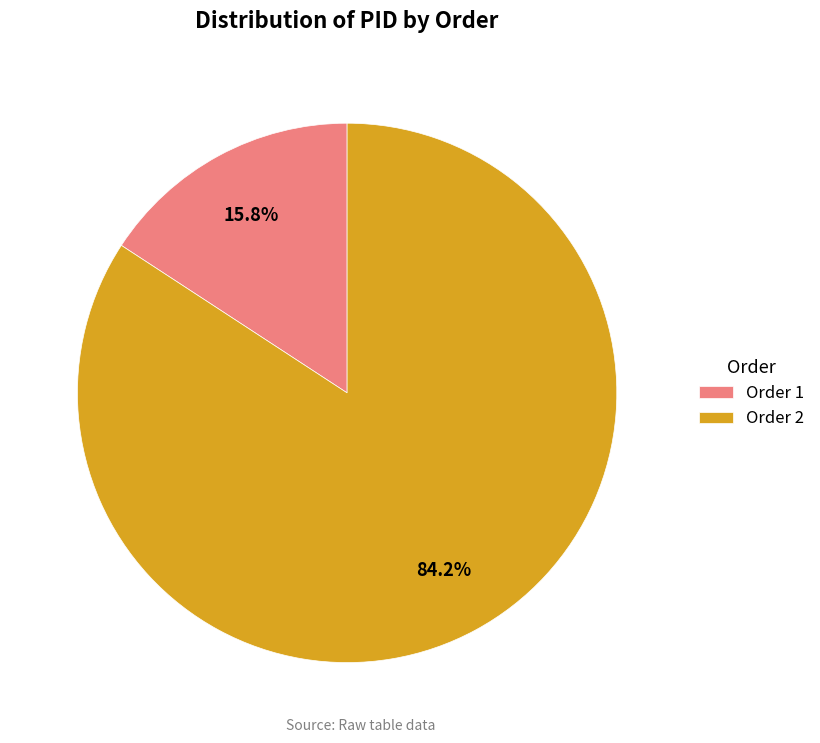

Which has a higher value, Order 1 or Order 2?

Order 2